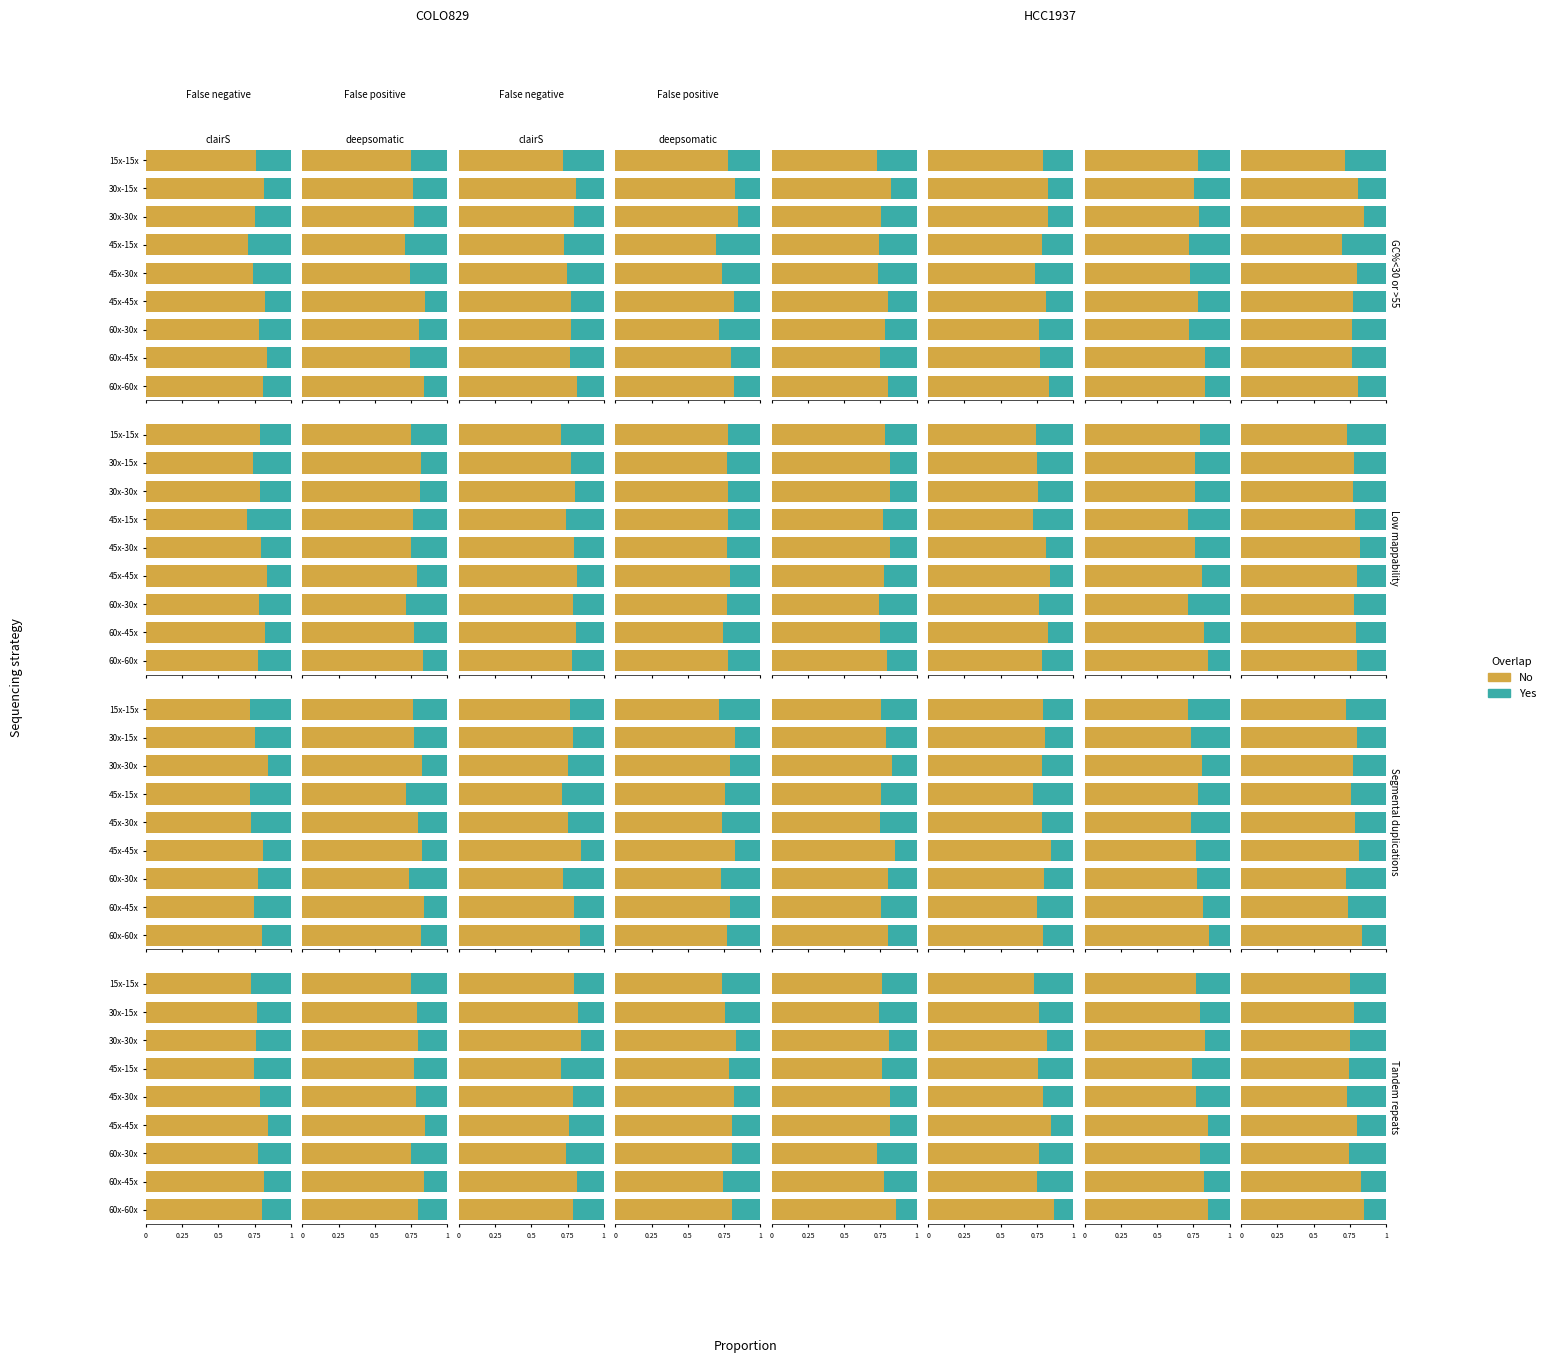

What is the difference between the maximum and minimum values in the Yes series?

0.1